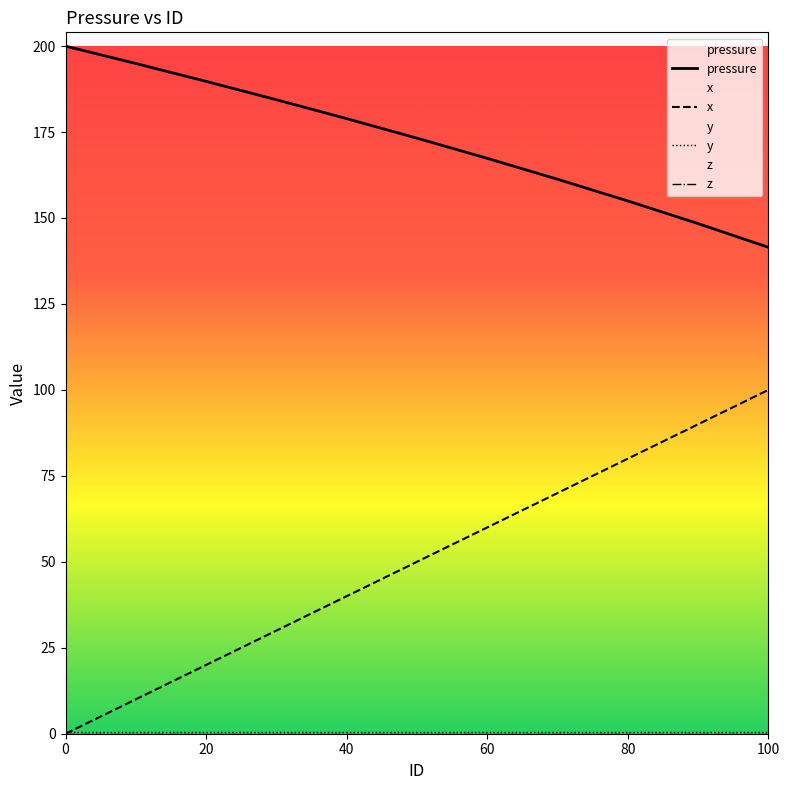

Which series changed the most between 60 and 100?

x